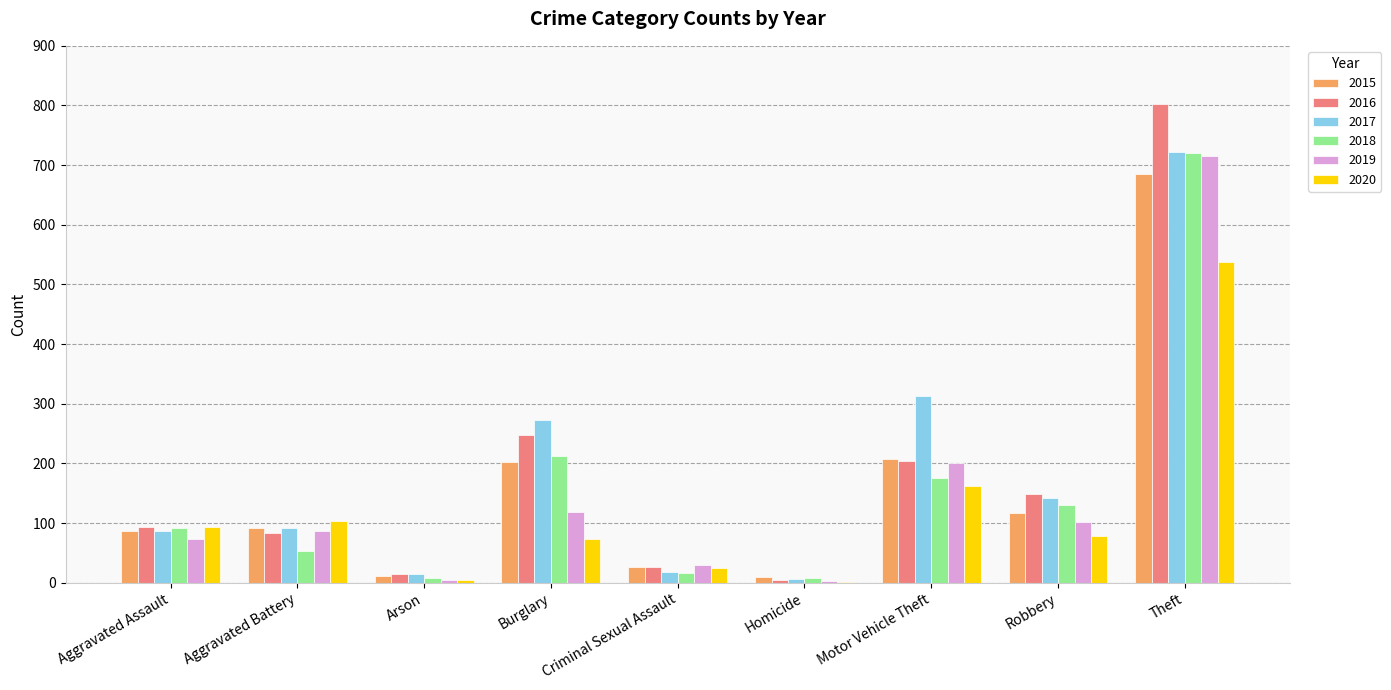

Between Aggravated Battery and Homicide, which series saw the biggest shift?

2020